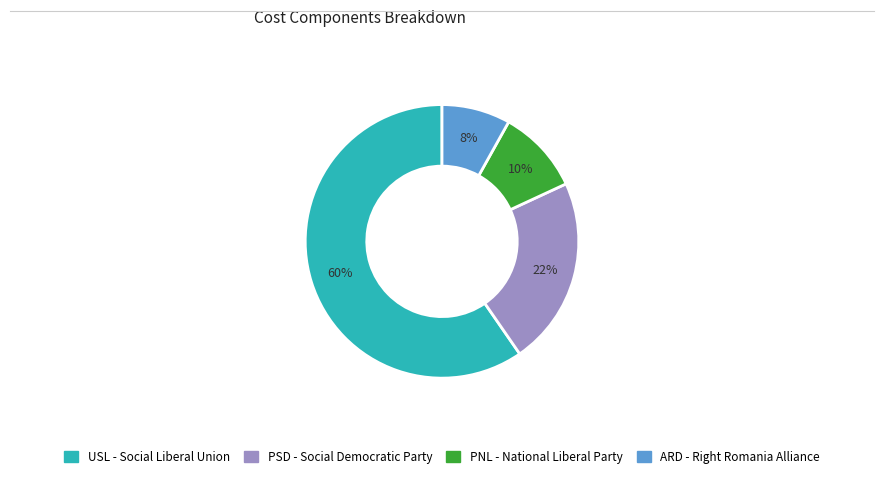

Which has a higher value, PSD - Social Democratic Party or USL - Social Liberal Union?

USL - Social Liberal Union